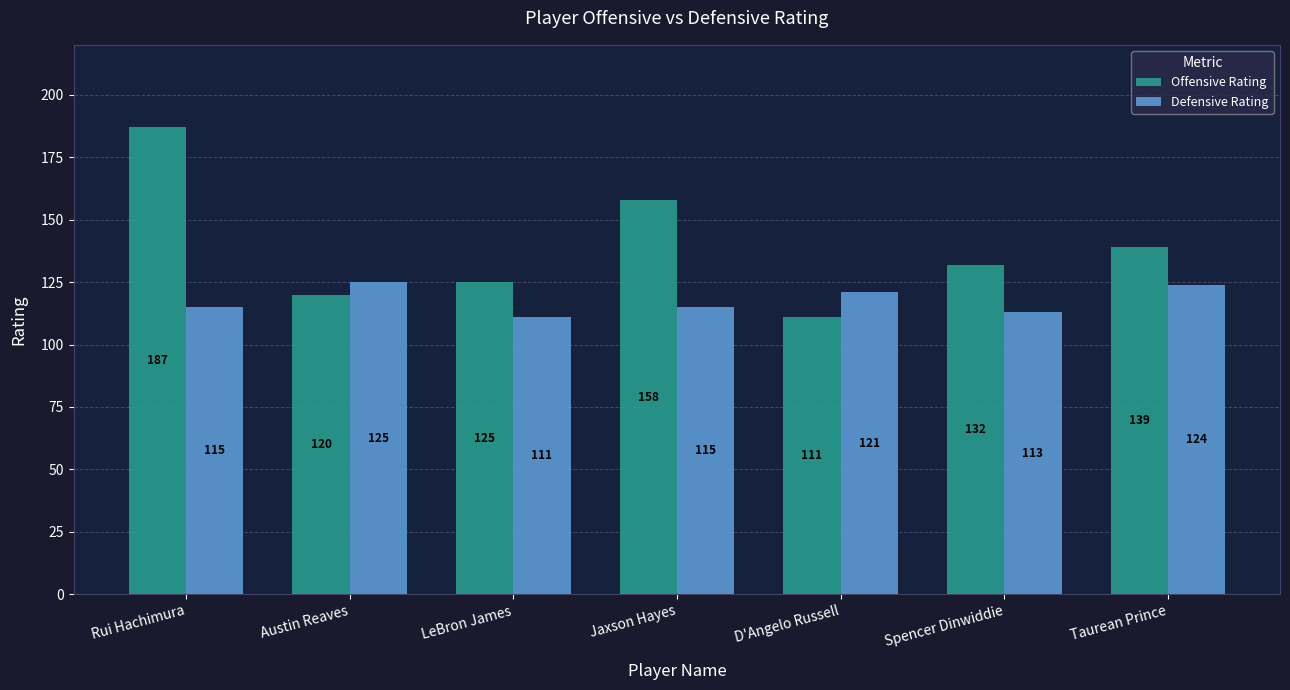

Which series has the widest spread of values?

Offensive Rating